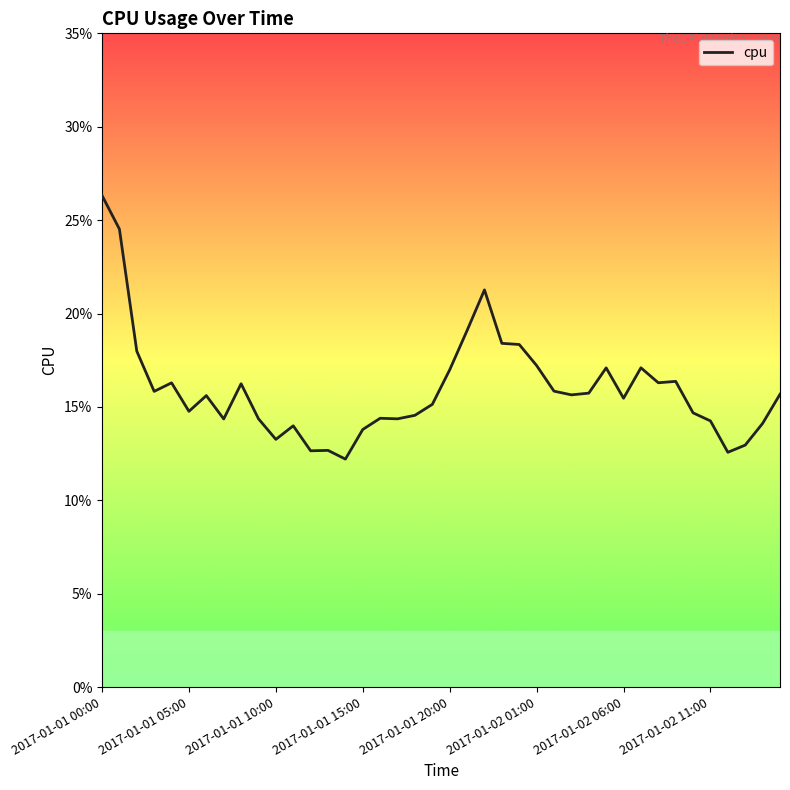

Does the chart display data point markers on the line(s)?

No